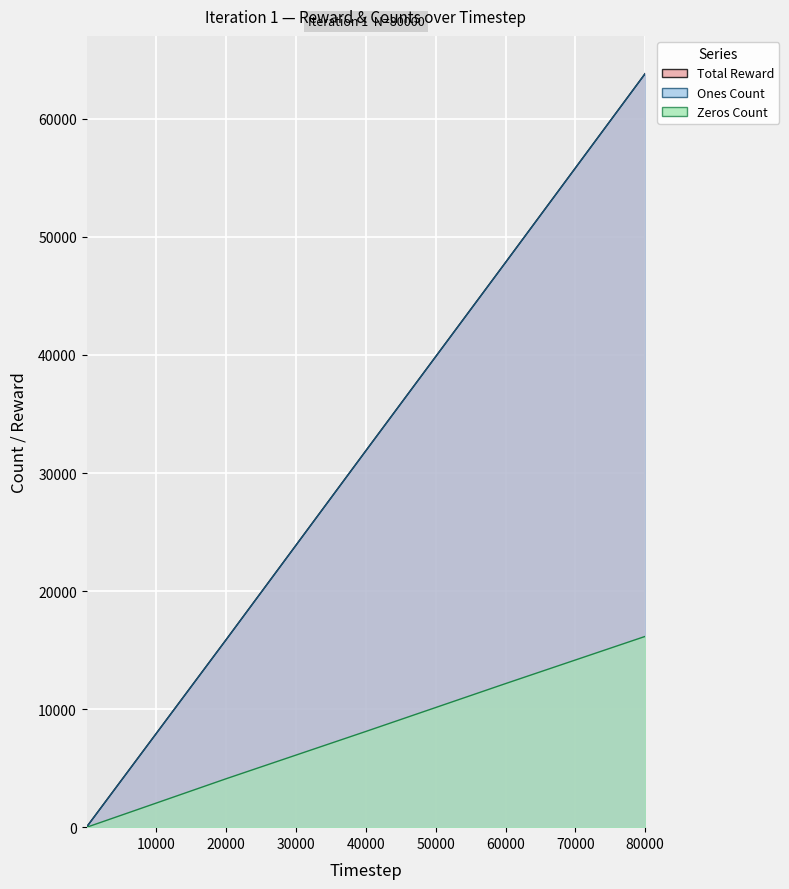

Which series has the largest total across all categories?

Total Reward